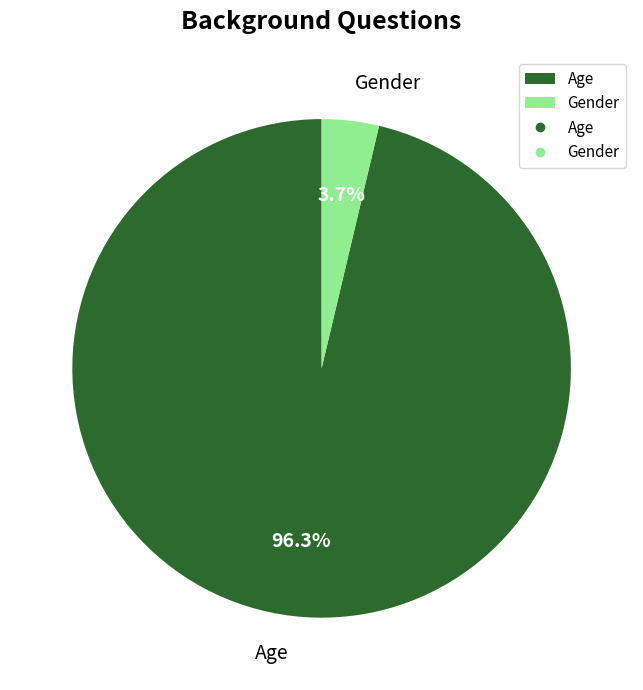

Between Gender and Age, which is larger?

Age